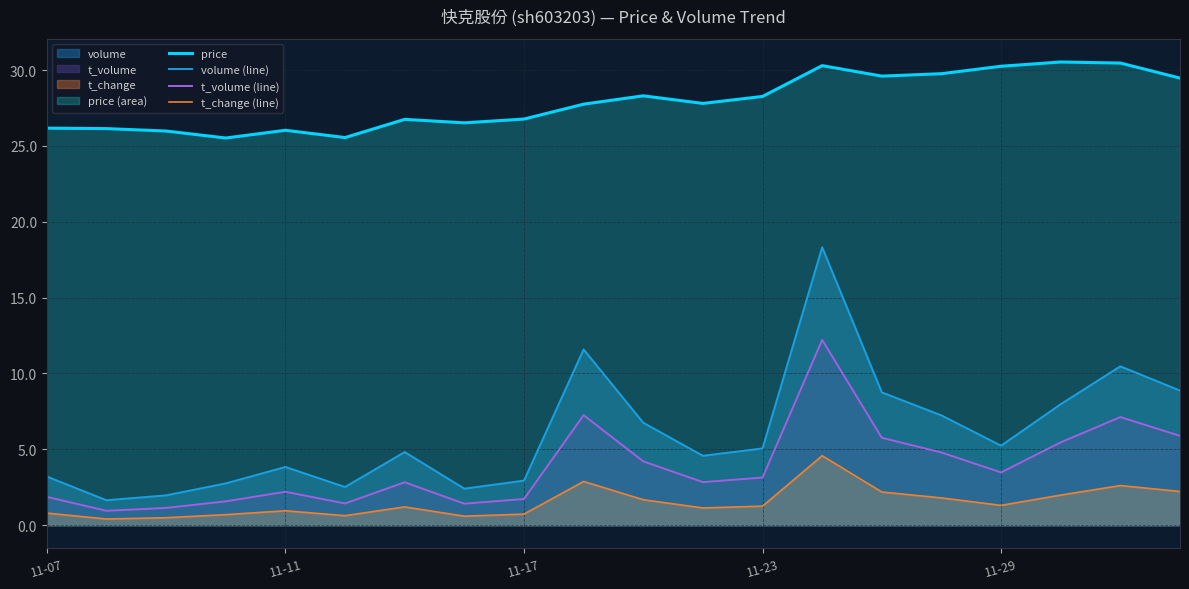

Rank the series at 11-29 from highest to lowest value.

price, volume (line), t_volume (line), t_change (line)